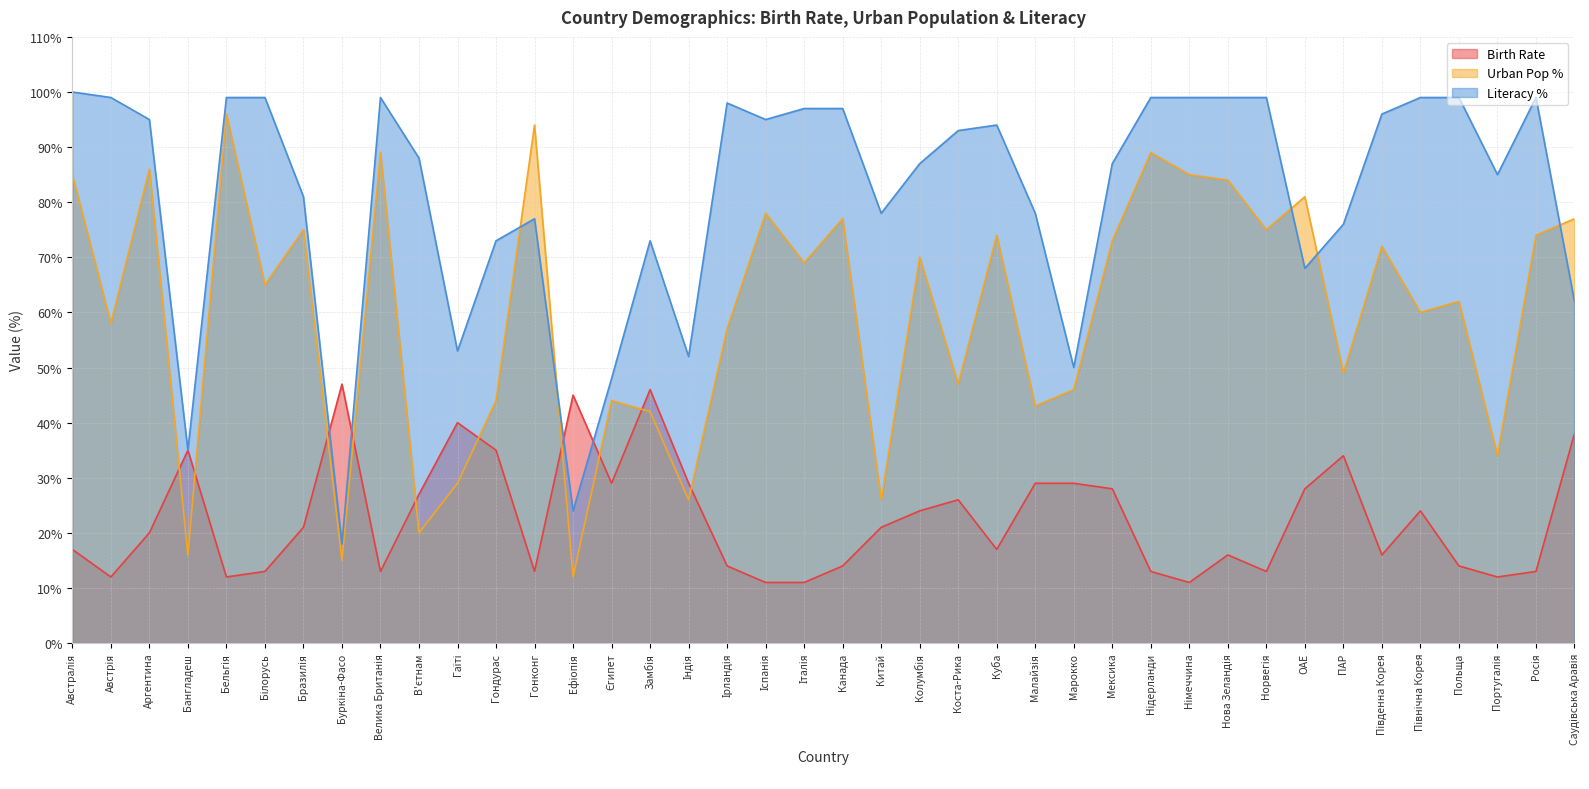

The value of Literacy % at Північна Корея is 65. True or false?

False